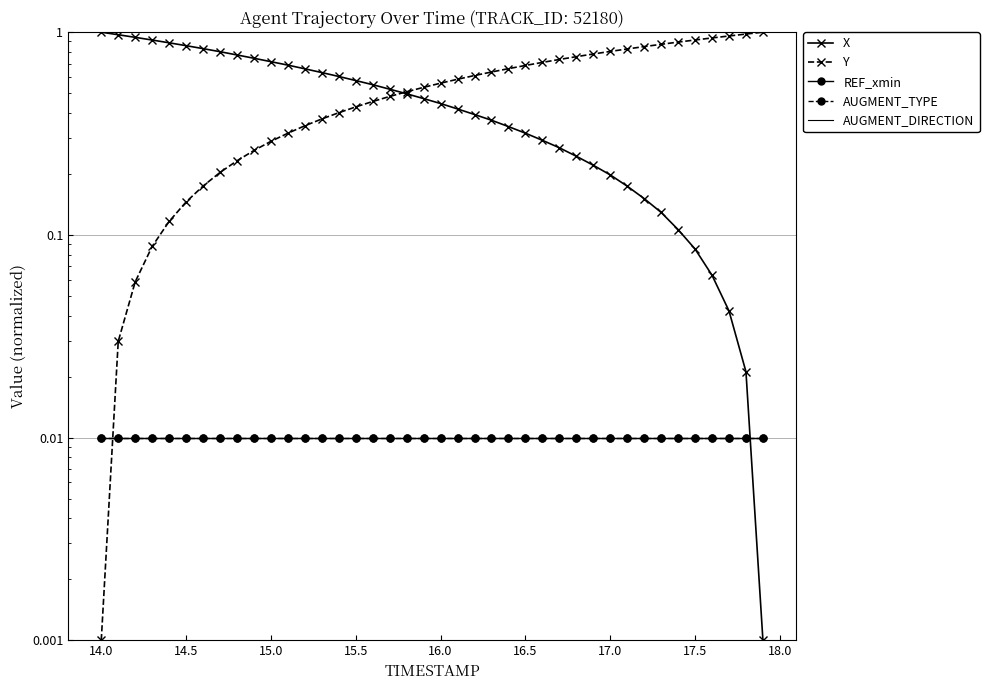

At how many categories does at least one series exceed 0?

40